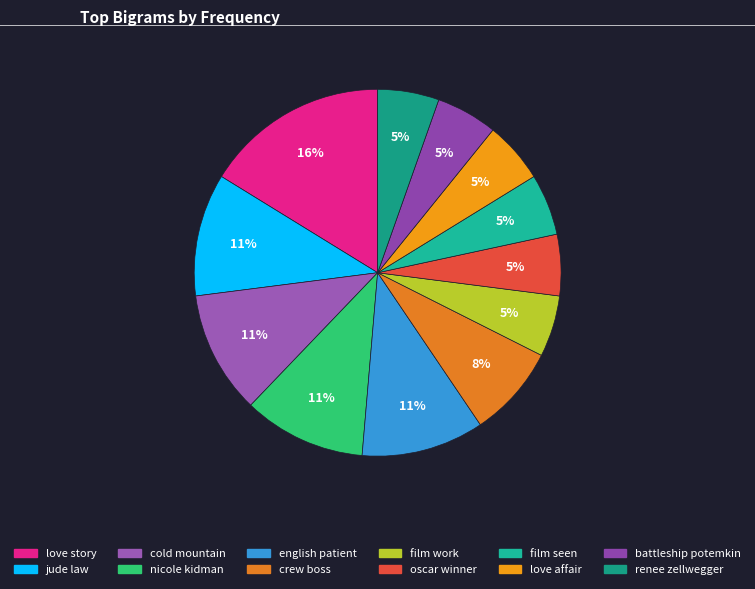

How many segments does this pie chart have?

12